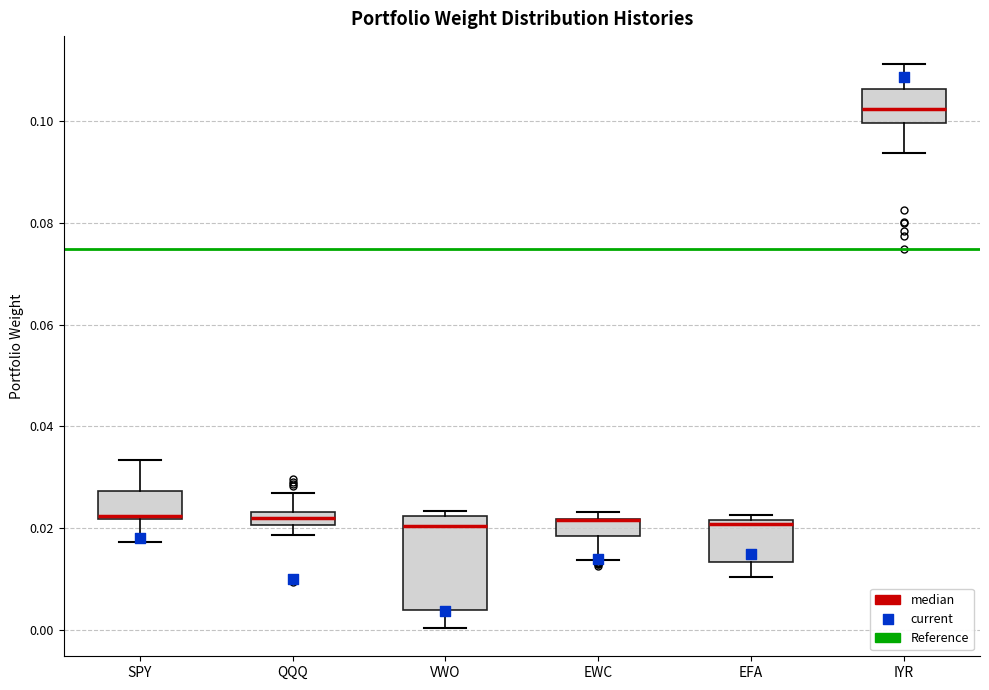

Which box is the tallest, from its lower edge to its upper edge?

VWO